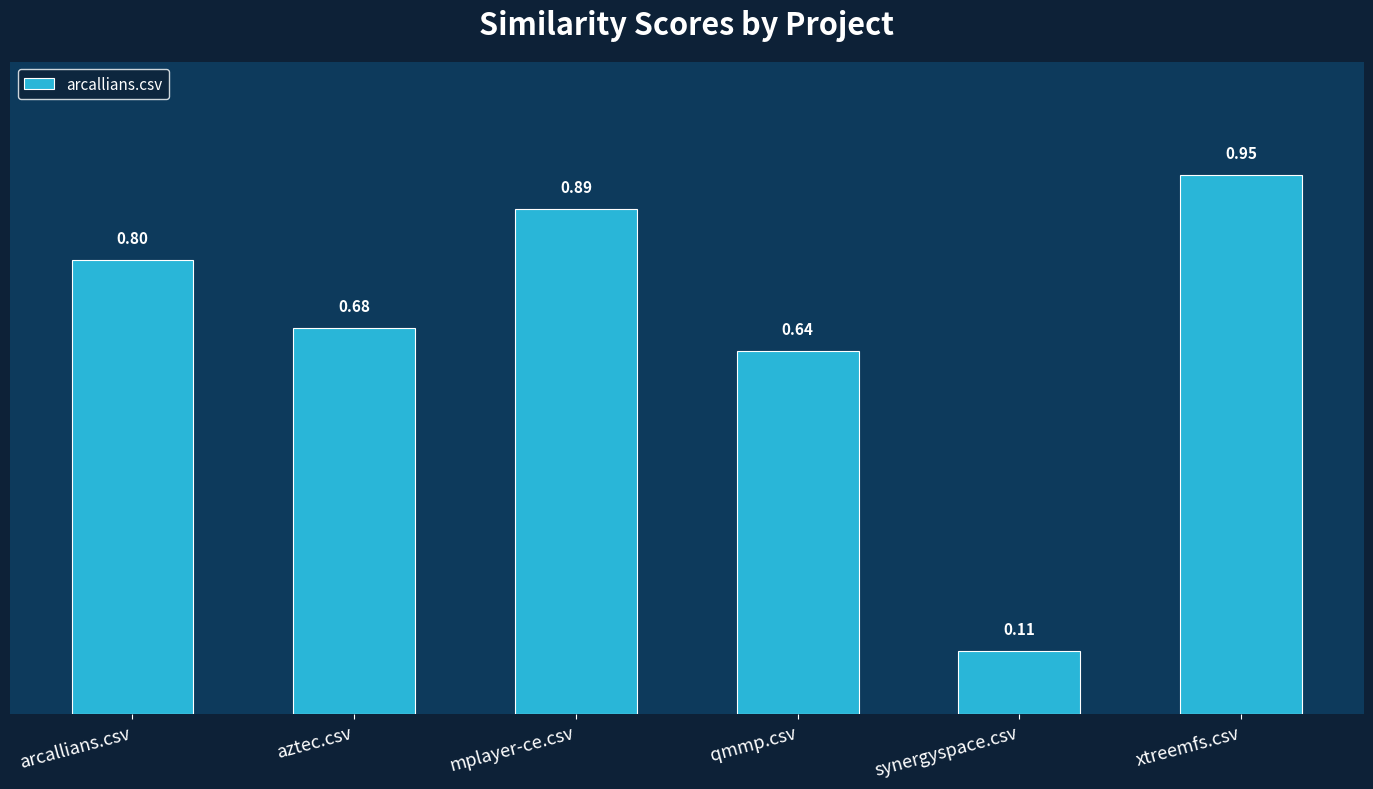

What is the value of the 1st bar from the left?

0.8